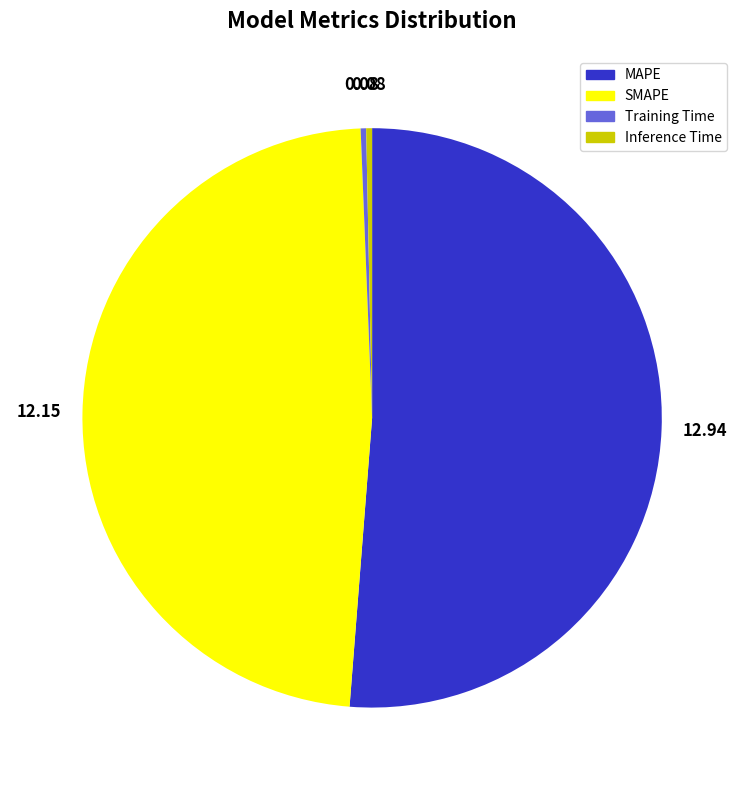

How many segments does this pie chart have?

4